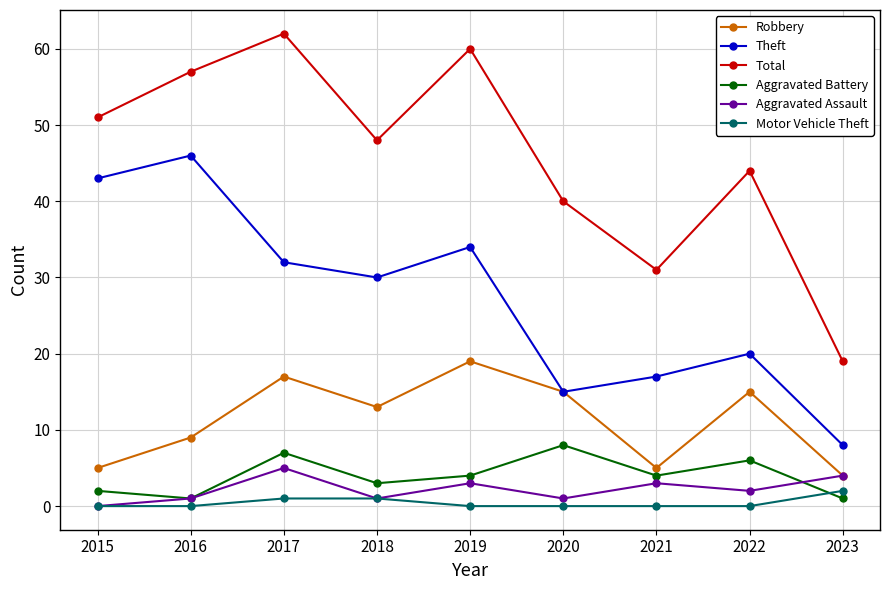

Reading left to right, list all the values displayed in this chart.

Robbery: 5	9	17	13	19	15	5	15	4
Theft: 43	46	32	30	34	15	17	20	8
Total: 51	57	62	48	60	40	31	44	19
Aggravated Battery: 2	1	7	3	4	8	4	6	1
Aggravated Assault: 0	1	5	1	3	1	3	2	4
Motor Vehicle Theft: 0	0	1	1	0	0	0	0	2